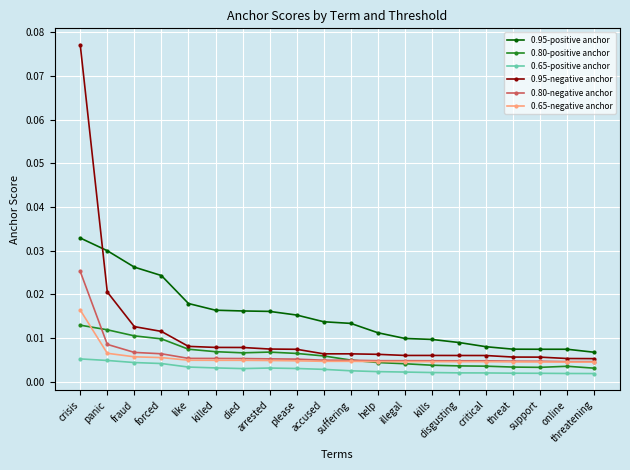

At which label does 0.95-negative anchor reach its peak?

crisis